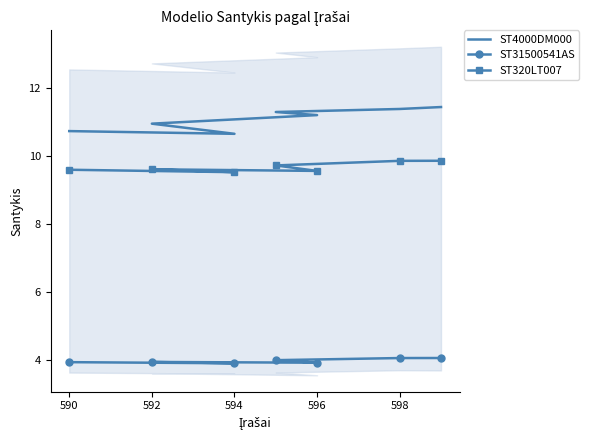

What is the average value of the ST320LT007 series?

9.7